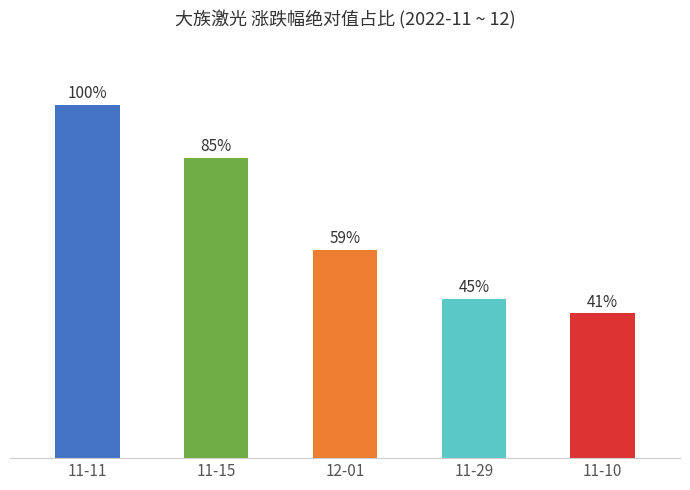

Which category has the highest value across all series?

11-11